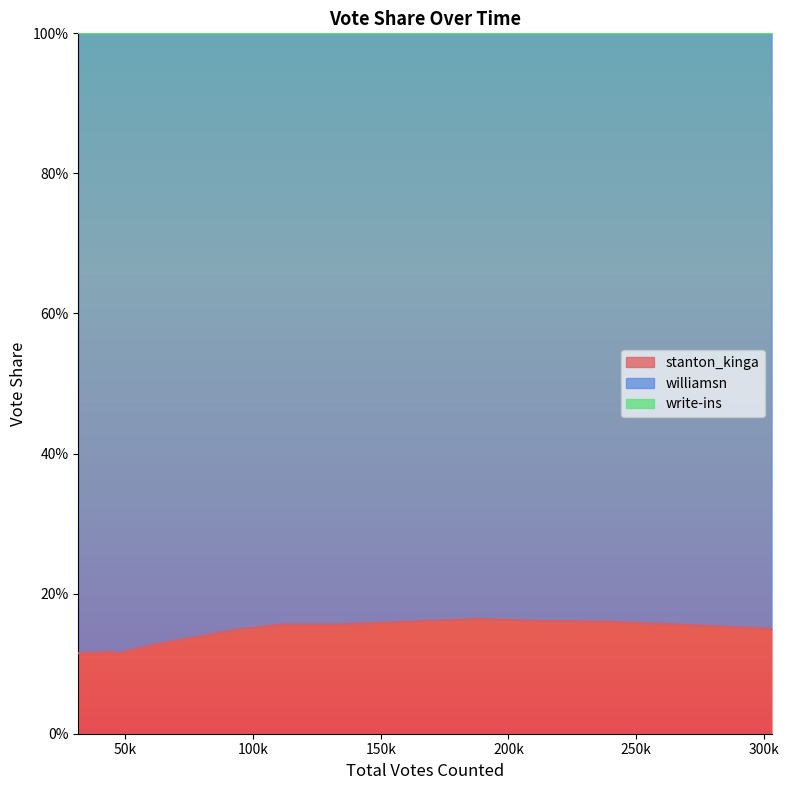

What are all the series names shown in the legend?

stanton_kinga, williamsn, write-ins